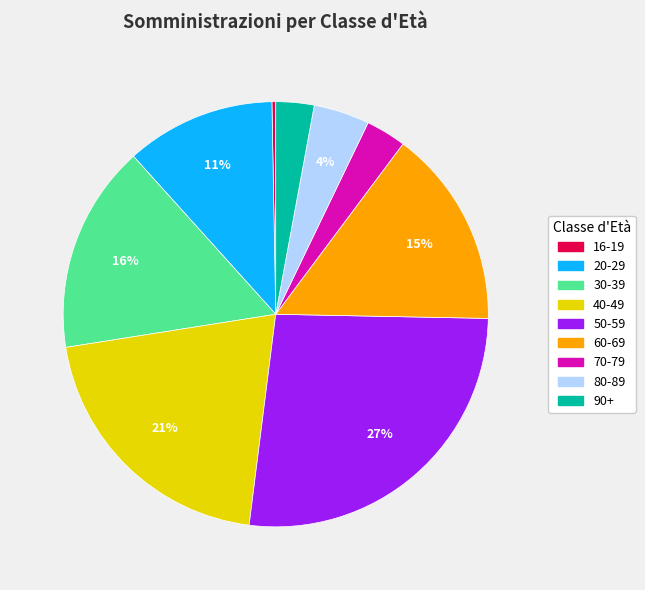

What is the ratio of the value at 70-79 to the value at 50-59?

0.1